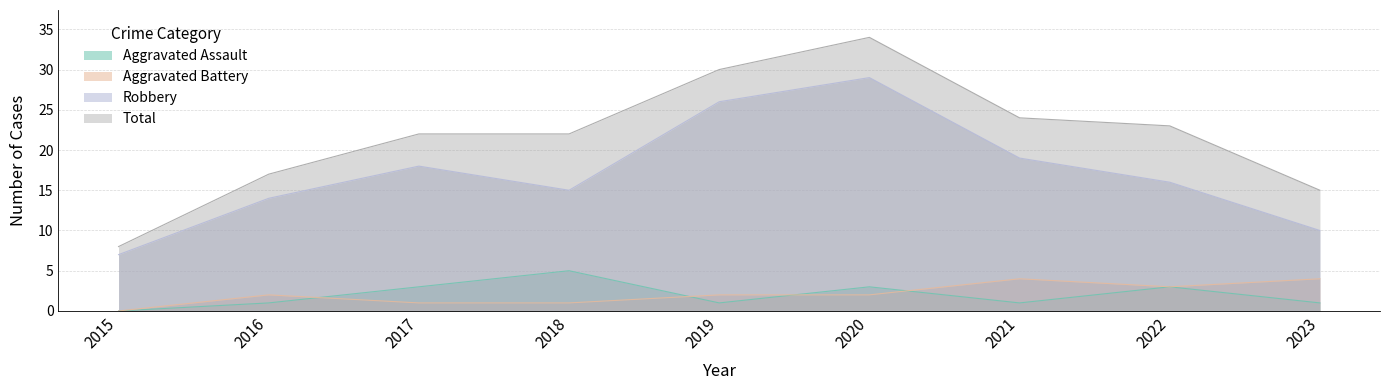

Reading right to left, what are all the values shown in this chart?

Aggravated Assault: 2023=1	2022=3	2021=1	2020=3	2019=1	2018=5	2017=3	2016=1	2015=0
Aggravated Battery: 2023=4	2022=3	2021=4	2020=2	2019=2	2018=1	2017=1	2016=2	2015=0
Robbery: 2023=10	2022=16	2021=19	2020=29	2019=26	2018=15	2017=18	2016=14	2015=7
Total: 2023=15	2022=23	2021=24	2020=34	2019=30	2018=22	2017=22	2016=17	2015=8